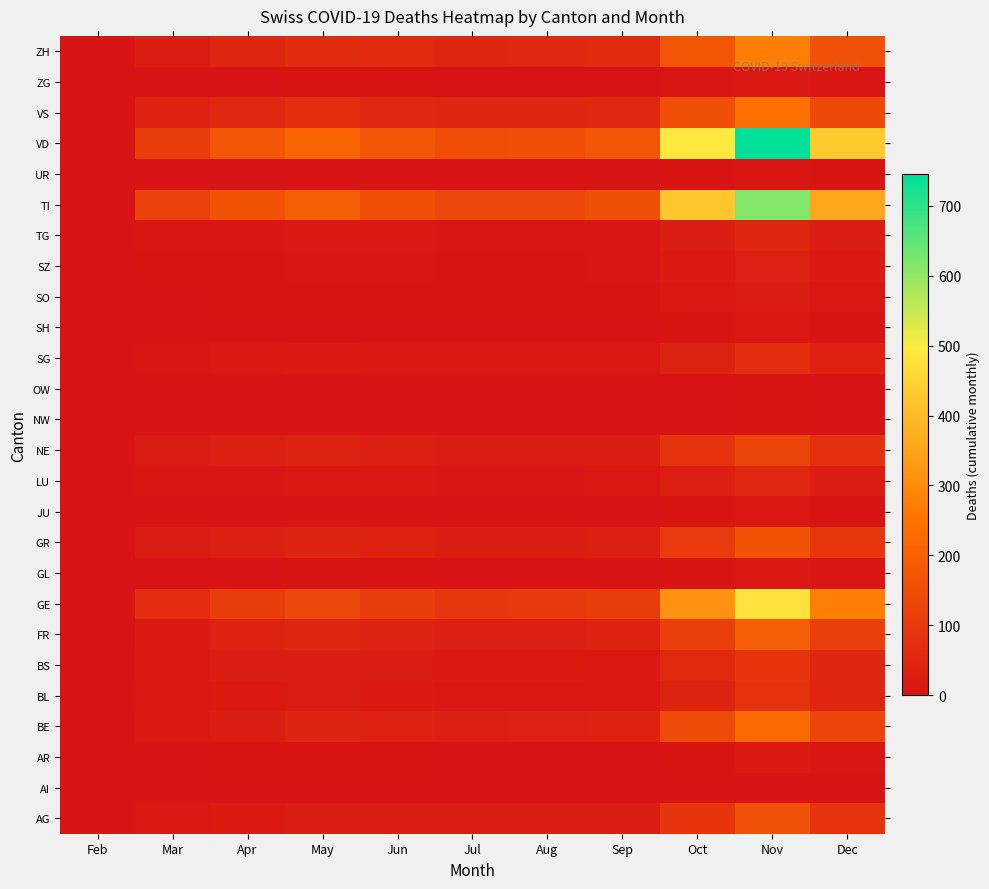

What is the maximum value shown in the chart?

745